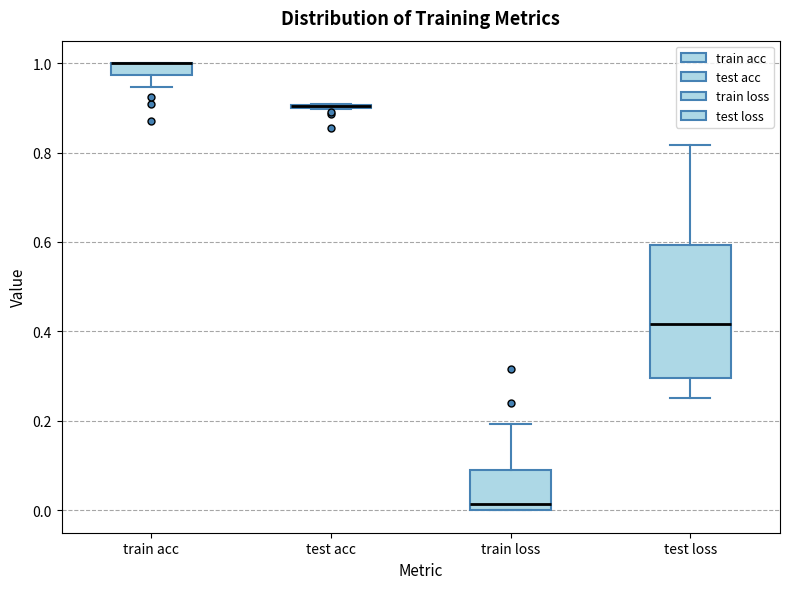

Where is the upper edge of the box for train acc on the y-axis? The values are not printed on the chart, so give them approximately, as read against the axis.

1.00